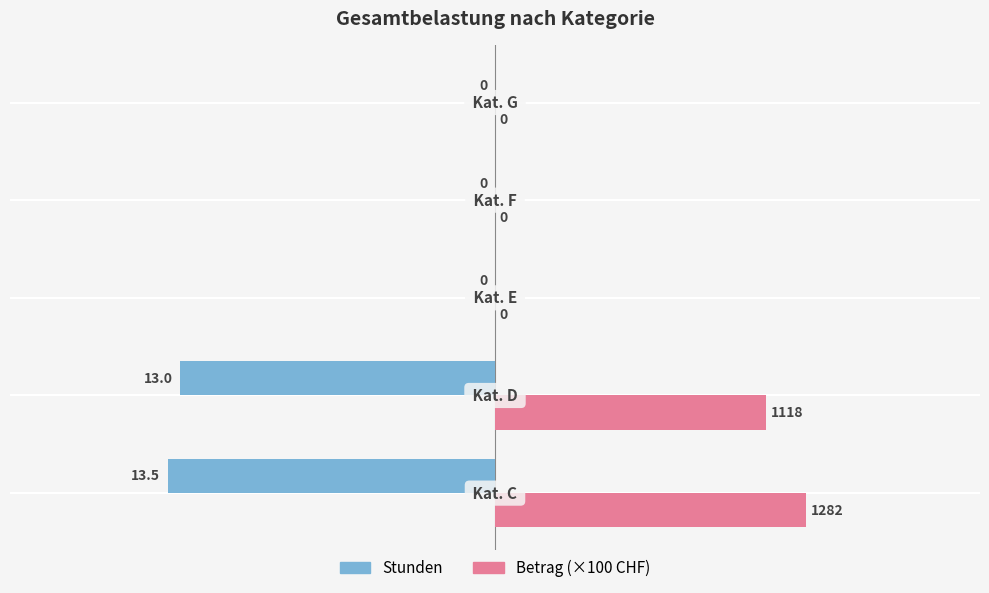

What is the sum of all Betrag (×100 CHF) values?

24.0